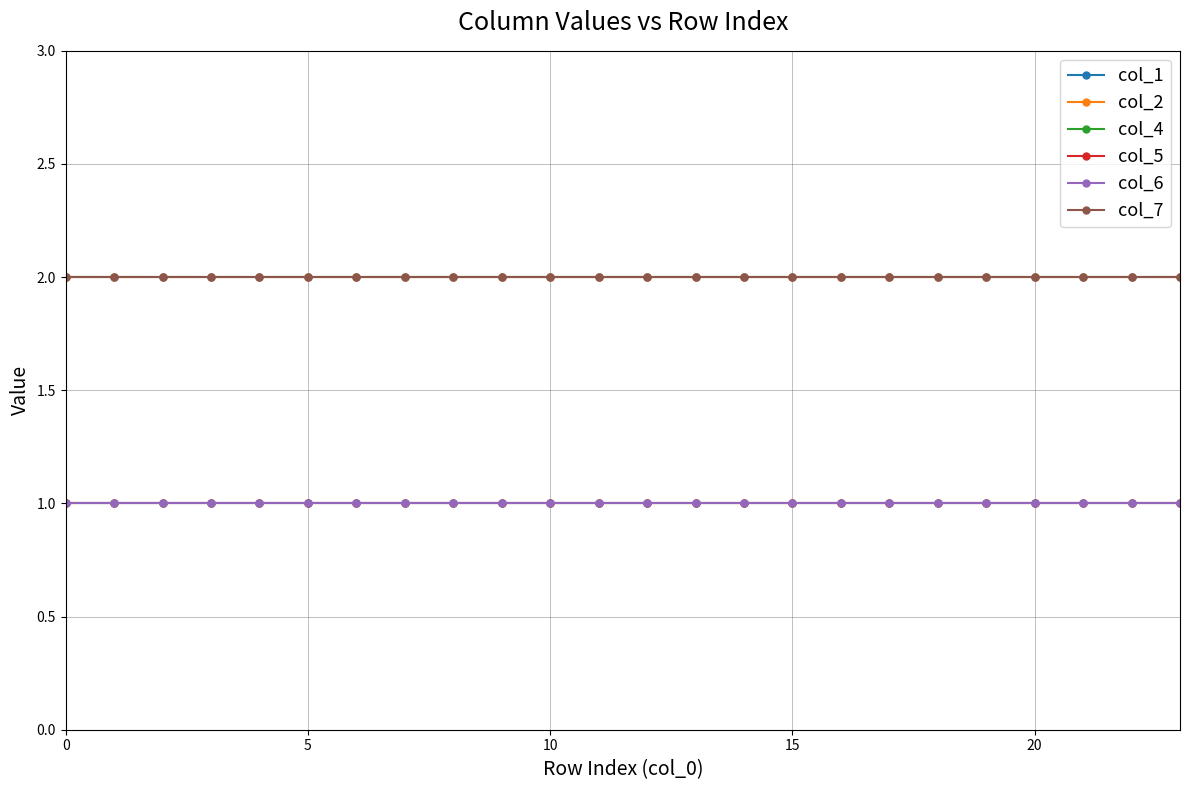

How many lines are shown in the chart?

6